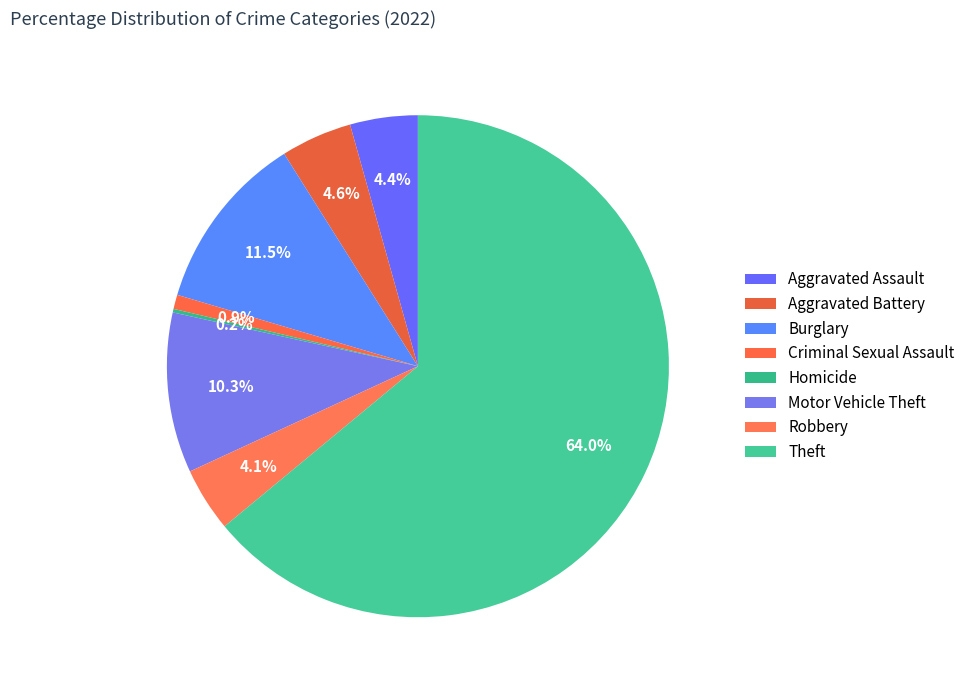

What is the ratio of the value at Motor Vehicle Theft to the value at Burglary?

0.9